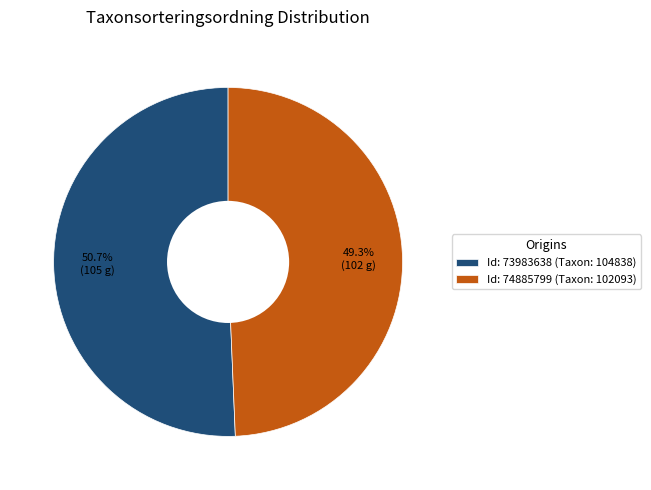

What is the ratio of the value at Id: 74885799 (Taxon: 102093) to the value at Id: 73983638 (Taxon: 104838)?

1.0